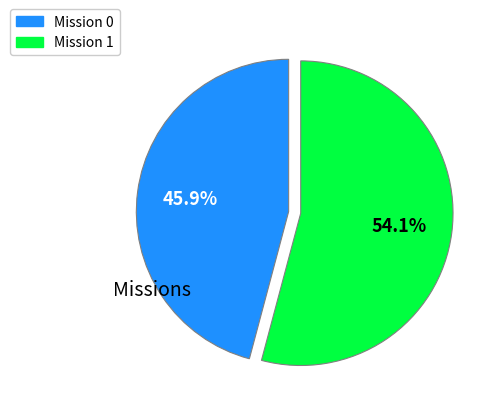

To the nearest percent, what is the difference between the largest and smallest slice percentages?

8%